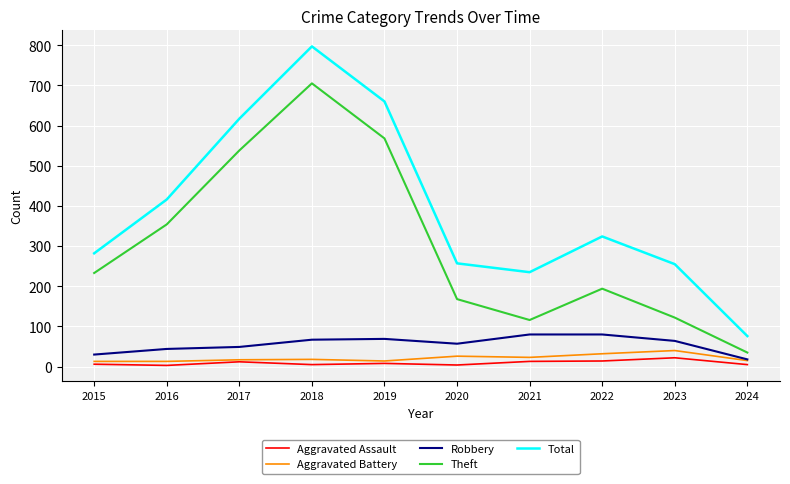

What is the minimum value shown in the chart?

3